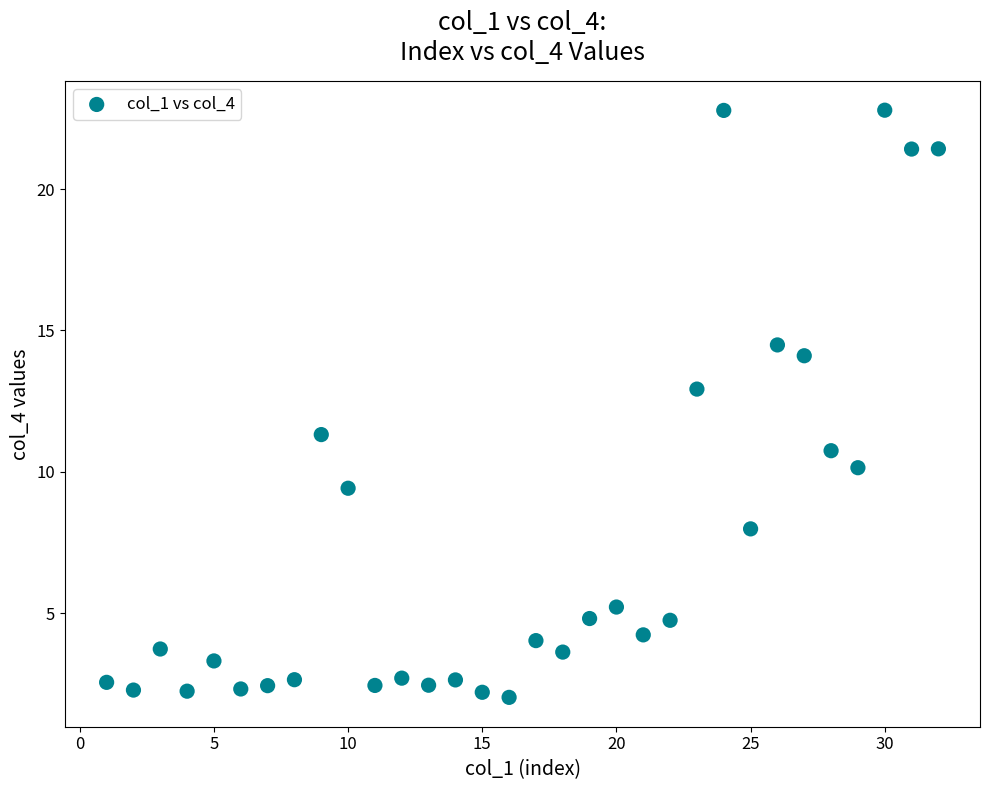

What is the range of X values (max minus min)?

31.0